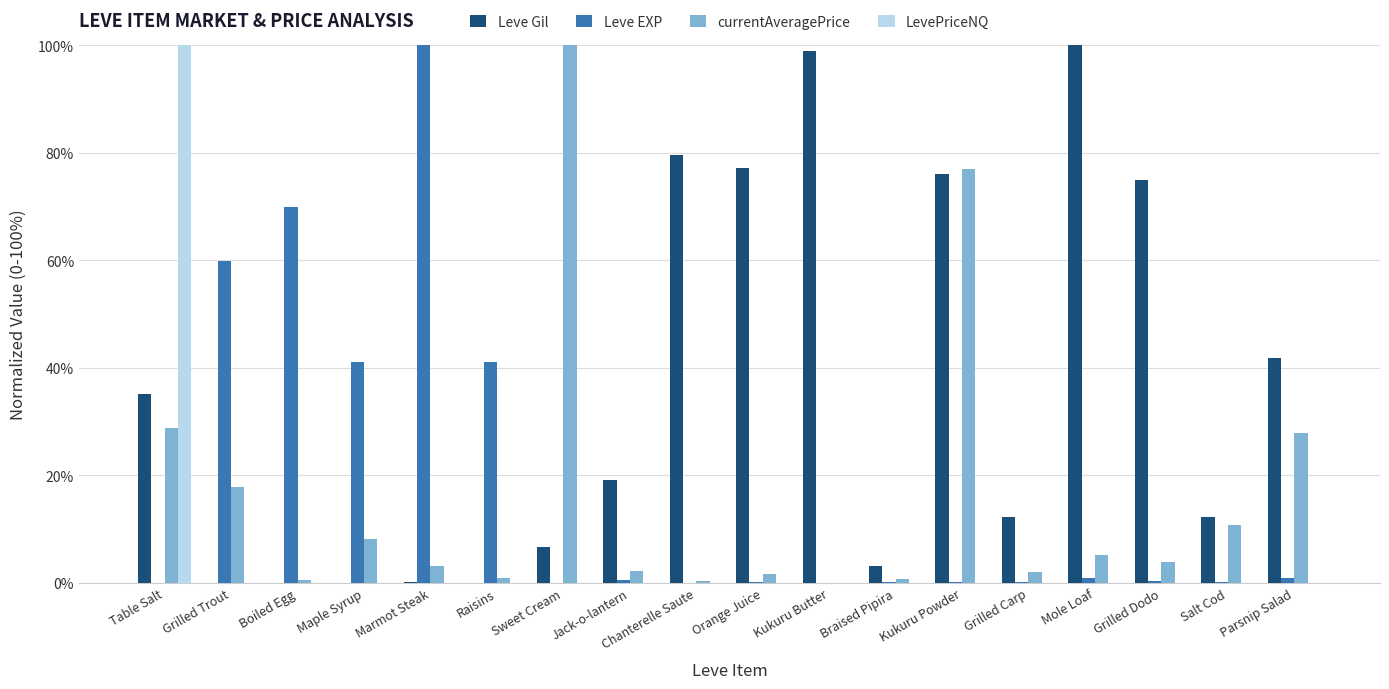

Which series changed the most between Table Salt and Grilled Carp?

LevePriceNQ